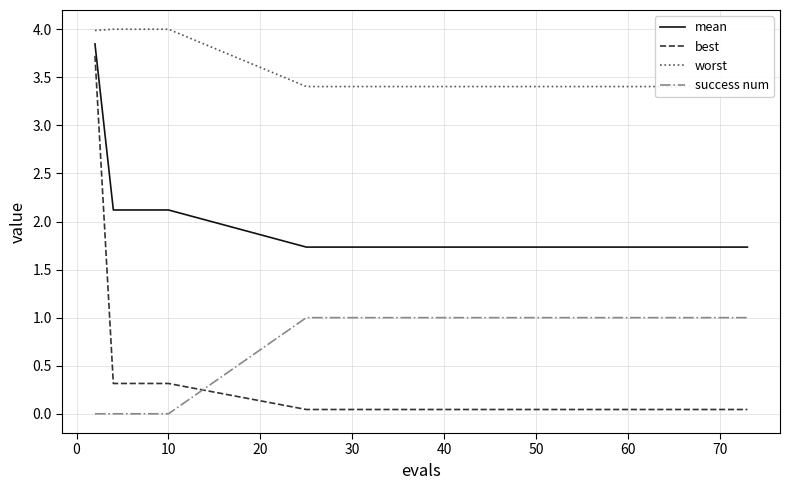

How many values in the success num series are below 1?

5